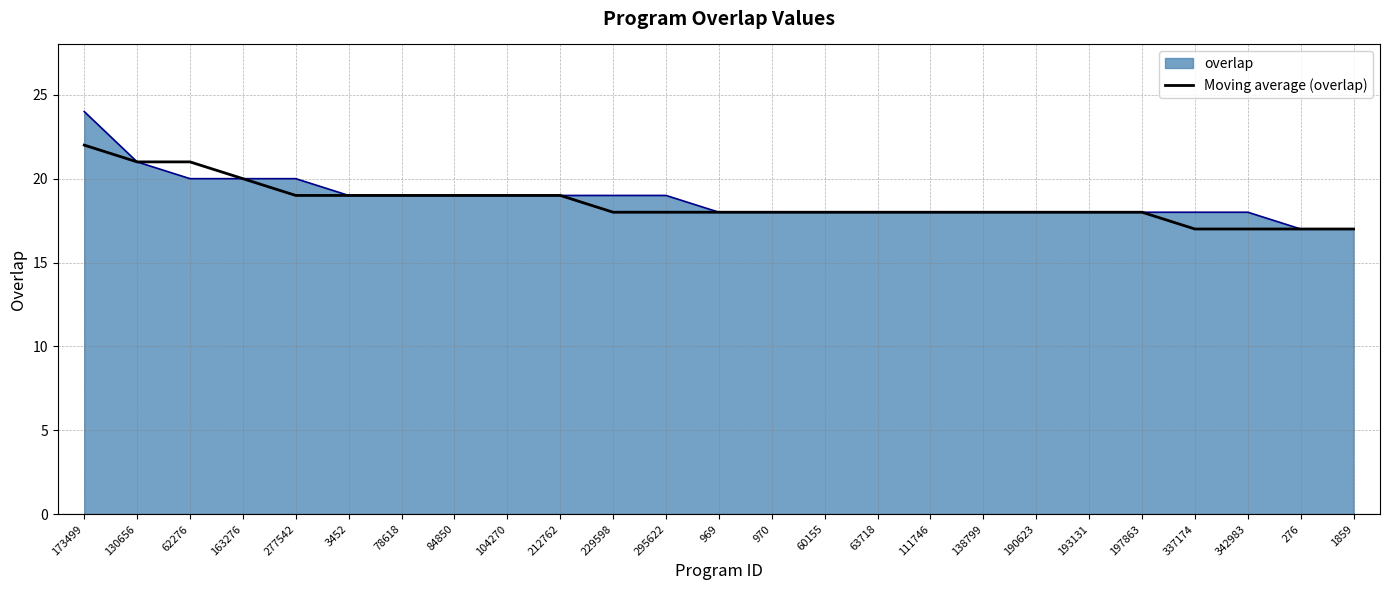

How many lines are shown in the chart?

2